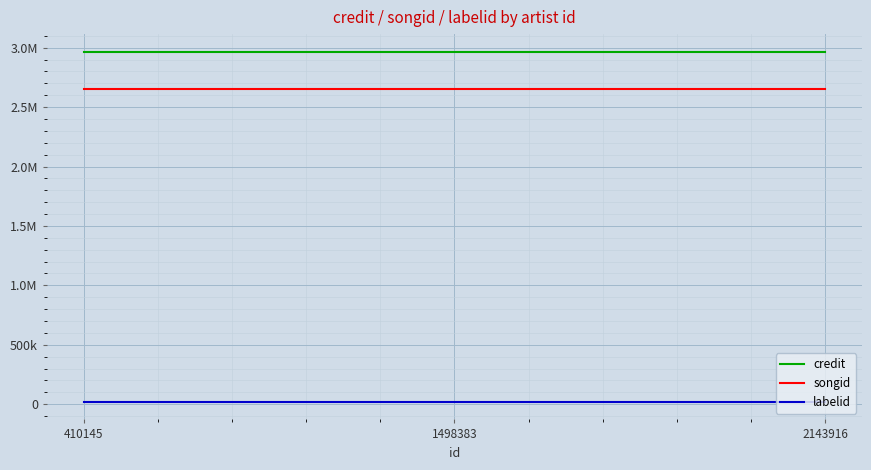

What are all the series names shown in the legend?

credit, songid, labelid